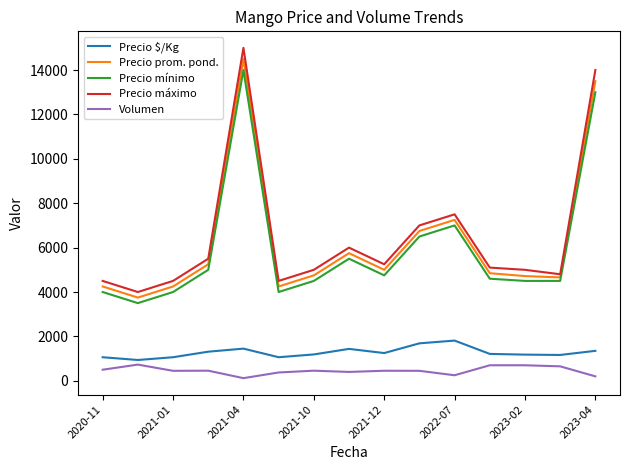

Does the chart display data point markers on the line(s)?

No